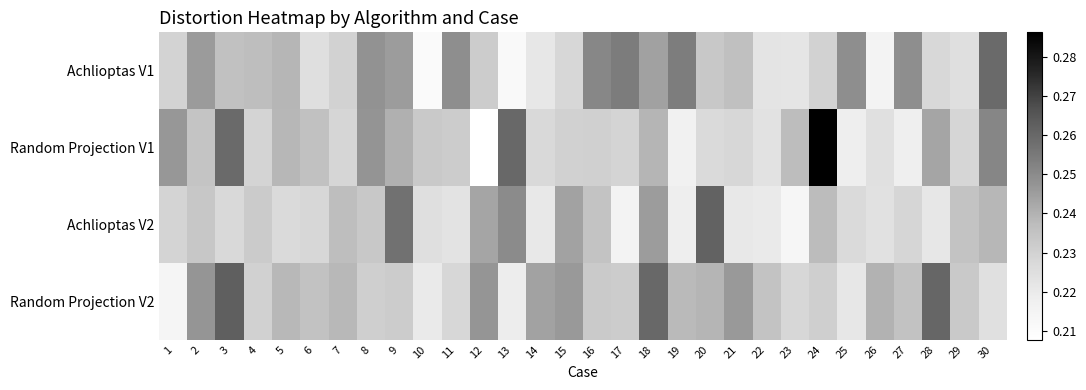

Between 17 and 13, which is larger?

17